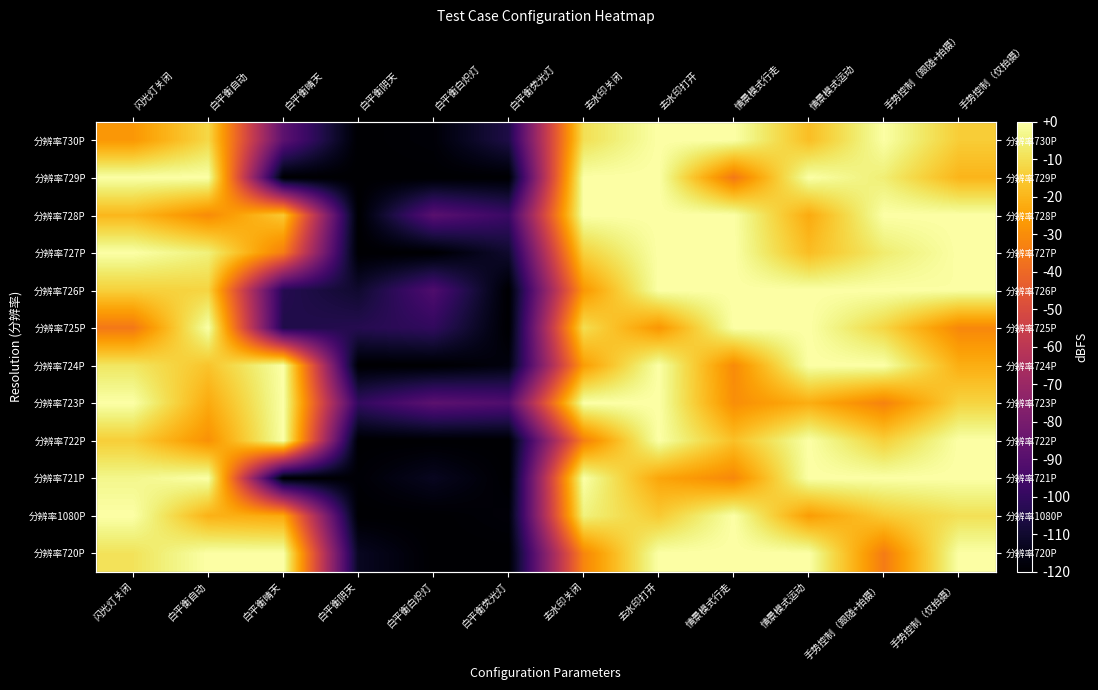

How many data points in 分辨率730P are less than -14?

7